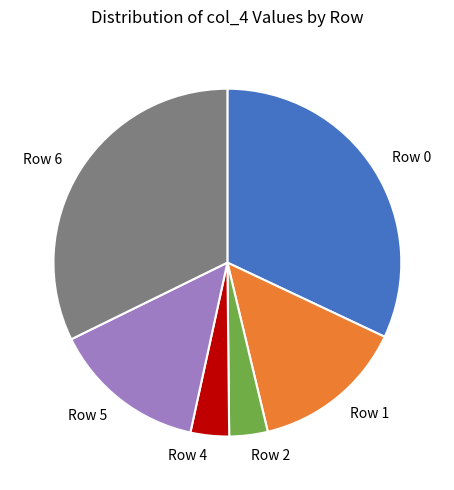

Combined, do Row 5 and Row 4 account for over 50%?

No